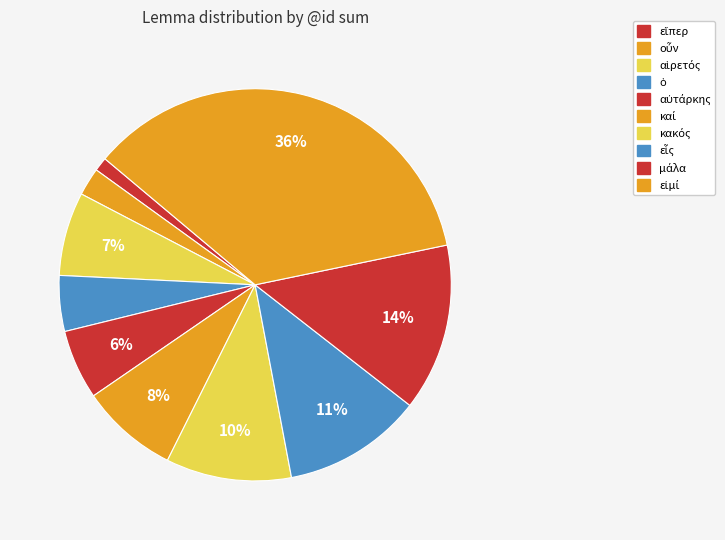

To the nearest percent, what is the combined percentage of εἷς and μάλα?

25%